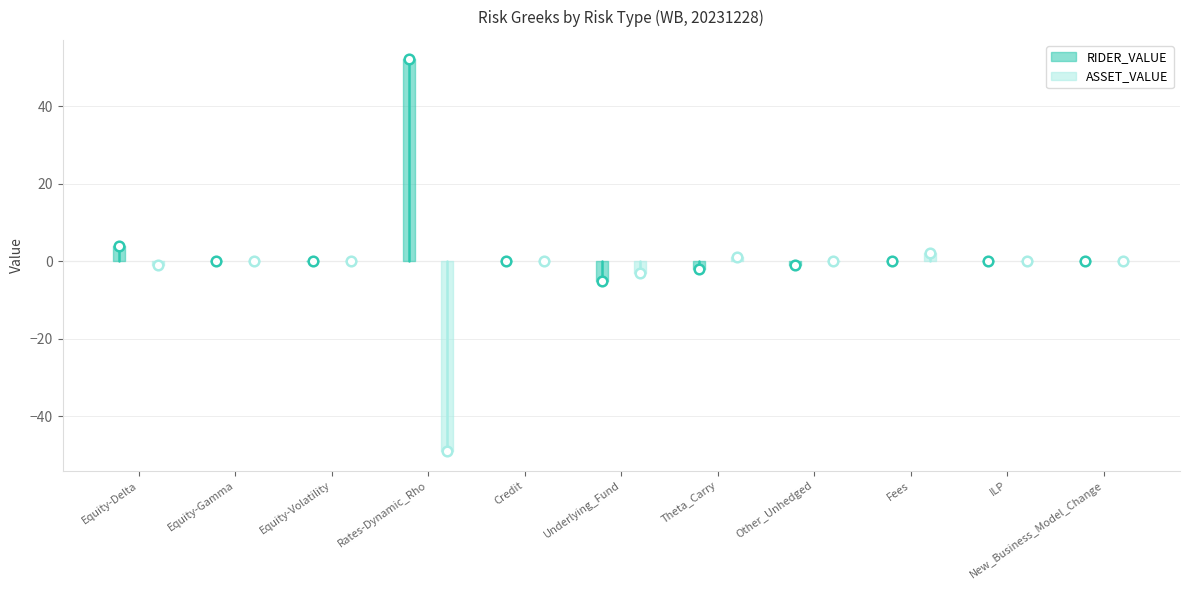

Which series has the largest total across all categories?

RIDER_VALUE